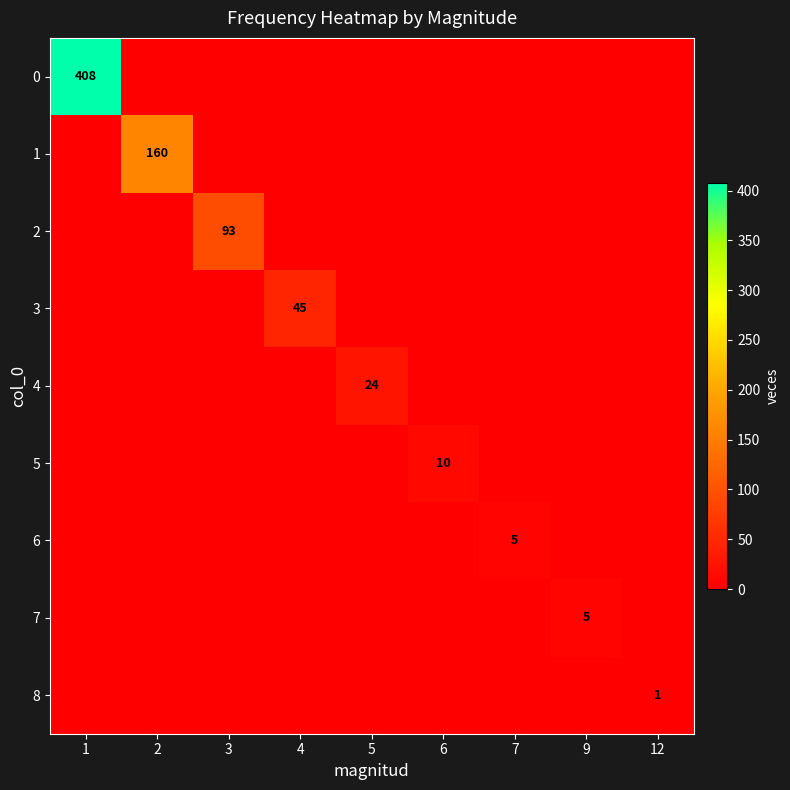

Rank the series by their maximum value, from lowest to highest.

8, 6, 7, 5, 4, 3, 2, 1, 0